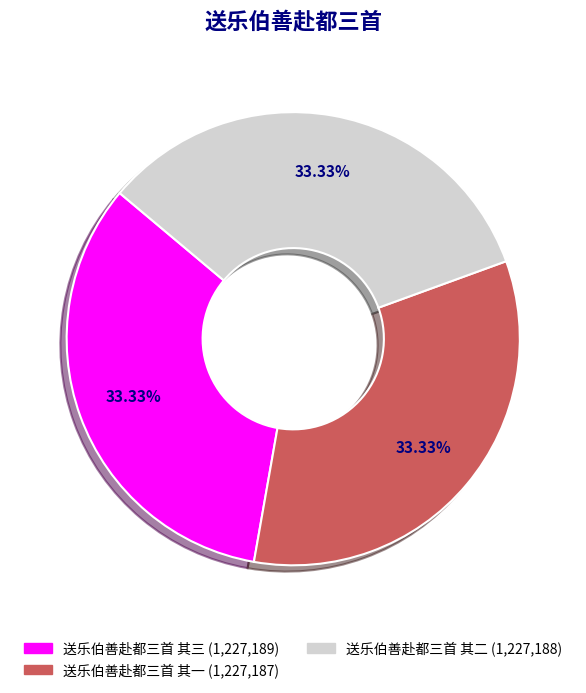

Is the sum of 送乐伯善赴都三首 其一 and 送乐伯善赴都三首 其二 greater than half?

Yes